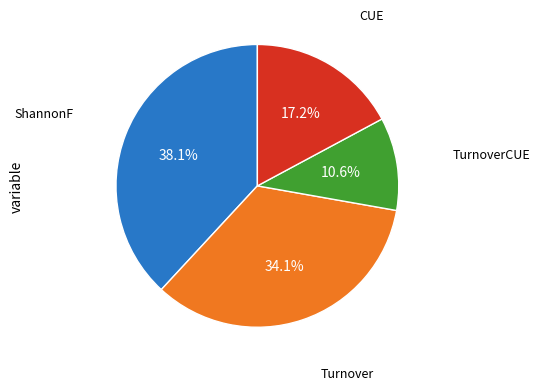

Is there a majority slice in this chart?

No